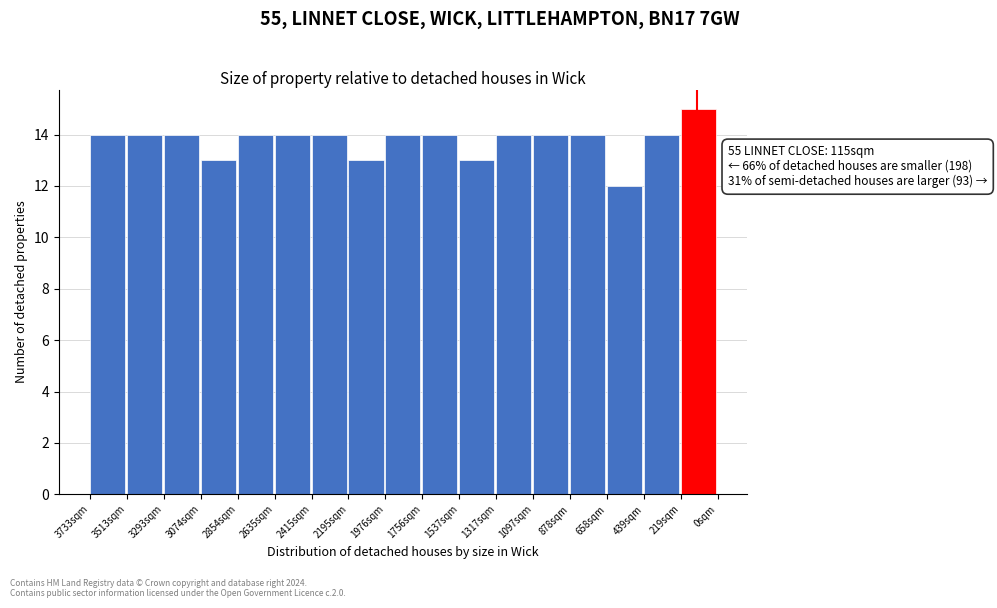

Reading left to right, extract all data points from this chart.

3733sqm=14	3513sqm=14	3293sqm=14	3074sqm=13	2854sqm=14	2635sqm=14	2415sqm=14	2195sqm=13	1976sqm=14	1756sqm=14	1537sqm=13	1317sqm=14	1097sqm=14	878sqm=14	658sqm=12	439sqm=14	219sqm=15